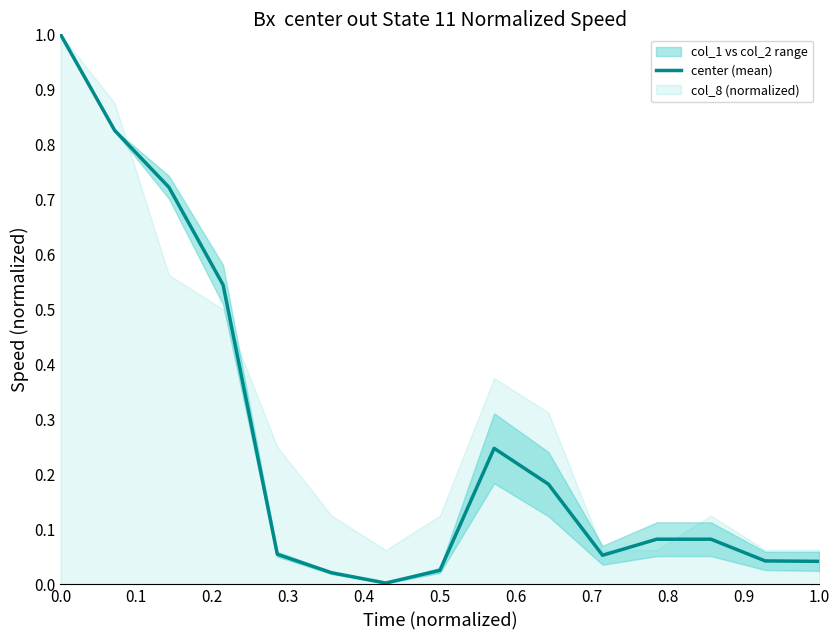

True or false: center (mean) has a value of 0.1 at 1.0.

False